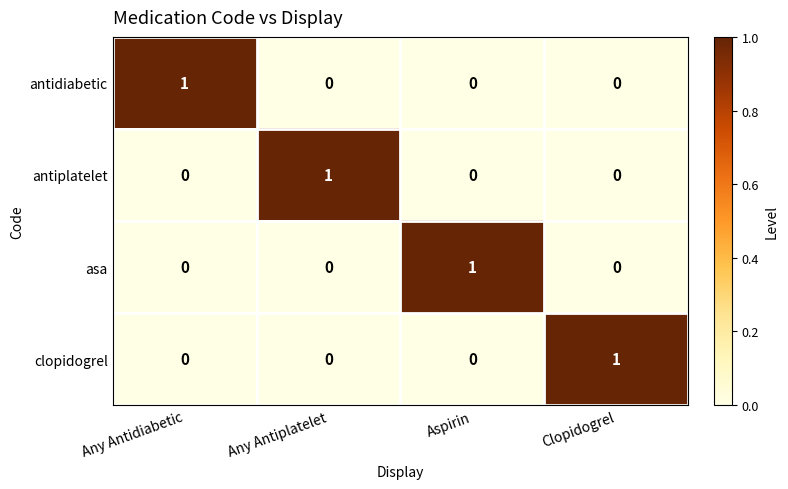

The antiplatelet series shows 0 at Aspirin. True or false?

True